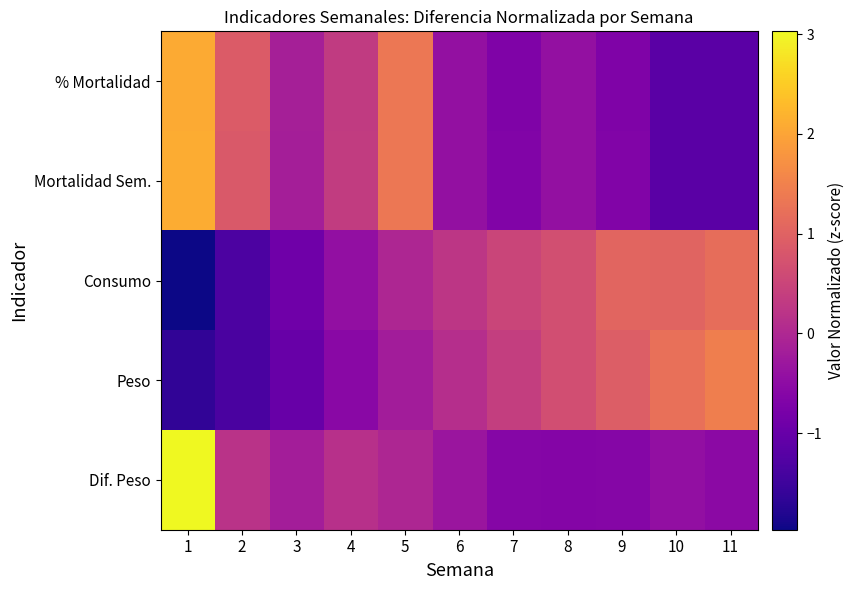

Which has a higher value, 5 or 7?

5